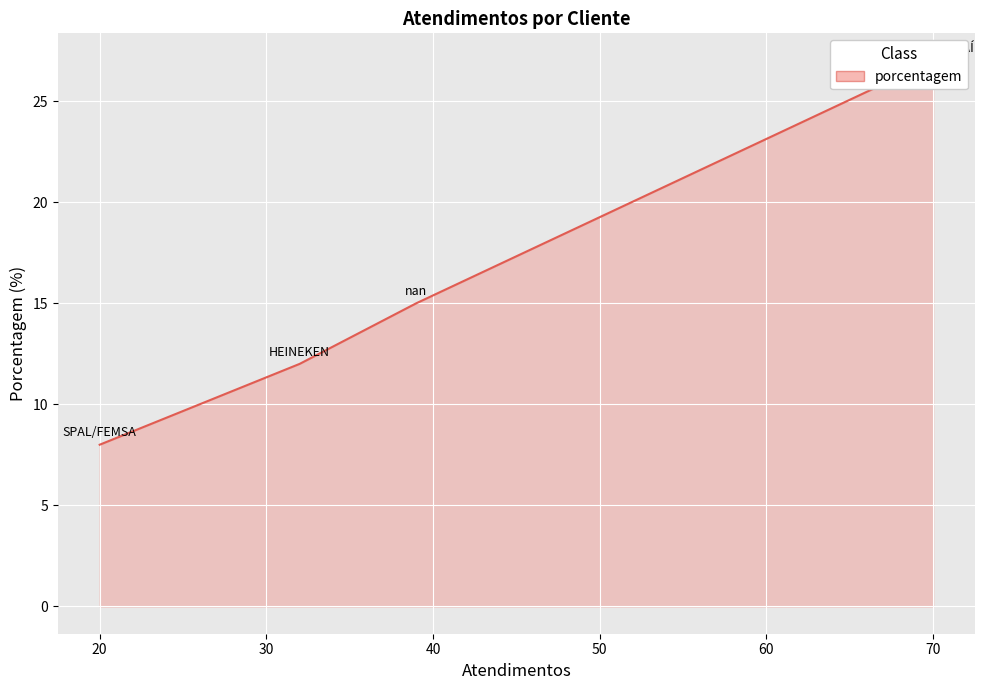

What is the ratio of the value at SPAL/FEMSA to the value at nan?

0.5